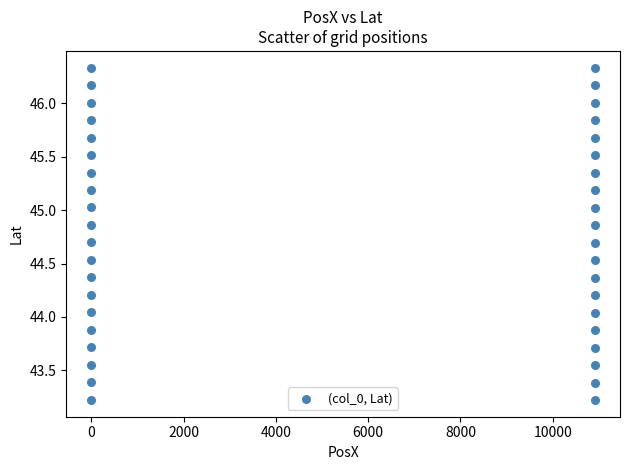

What is the range of Y values (max minus min)?

3.1